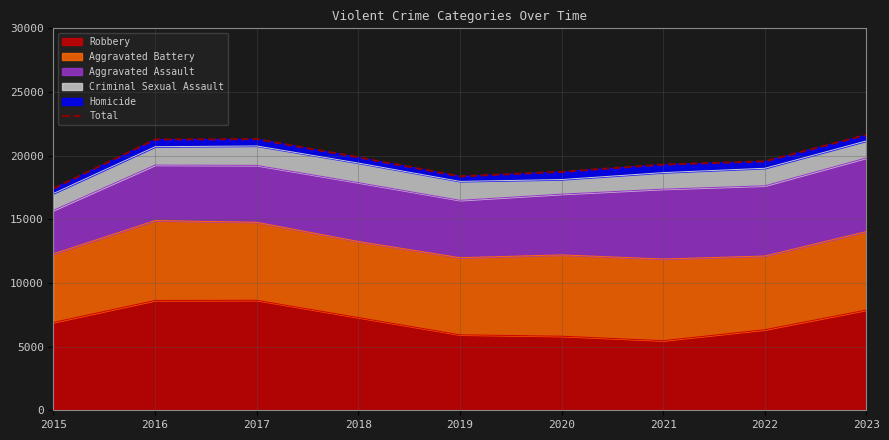

List the labels in order of value, smallest first.

2015, 2019, 2020, 2021, 2022, 2018, 2016, 2017, 2023